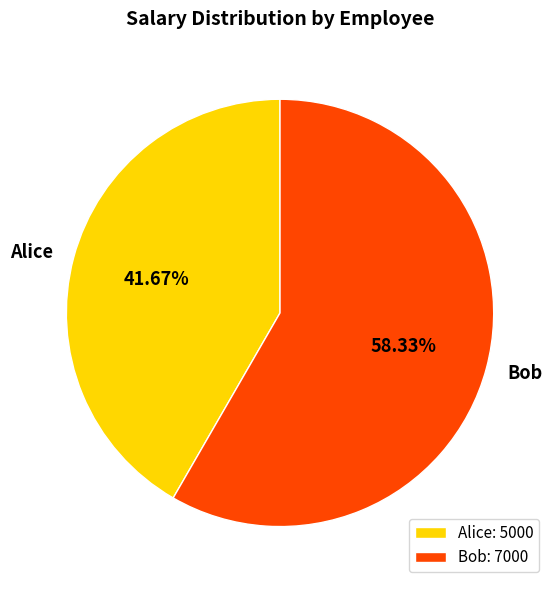

Count the number of slices in the pie.

2